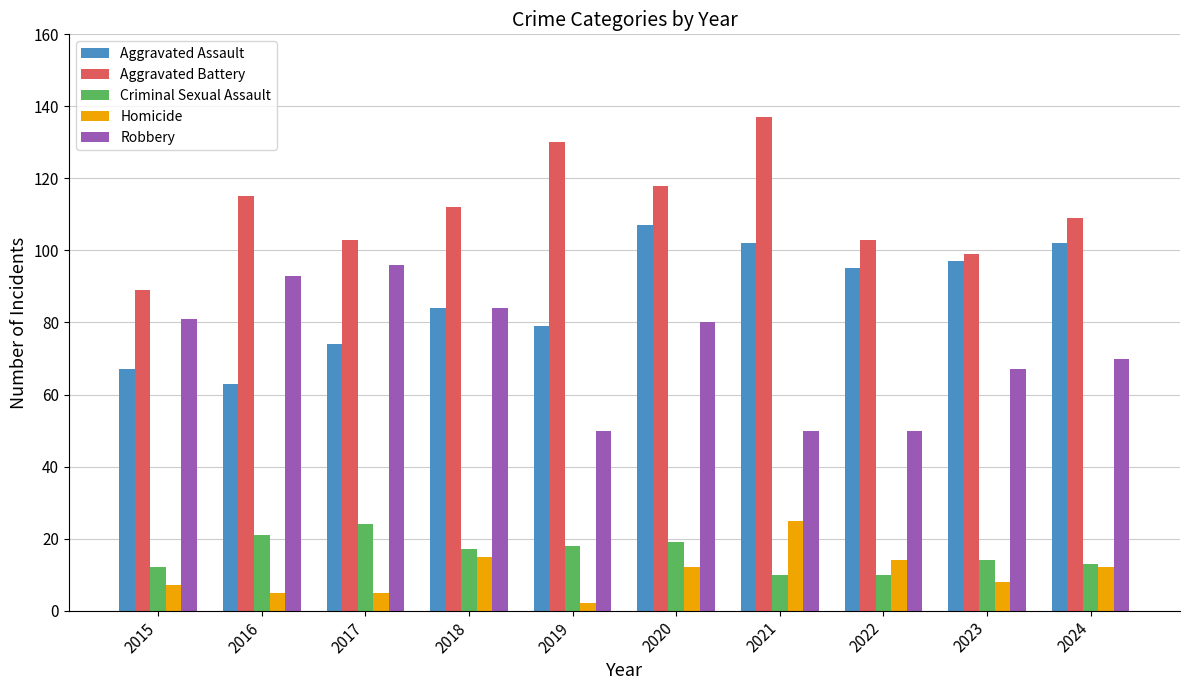

Where is Robbery nearest to the value 73?

2024